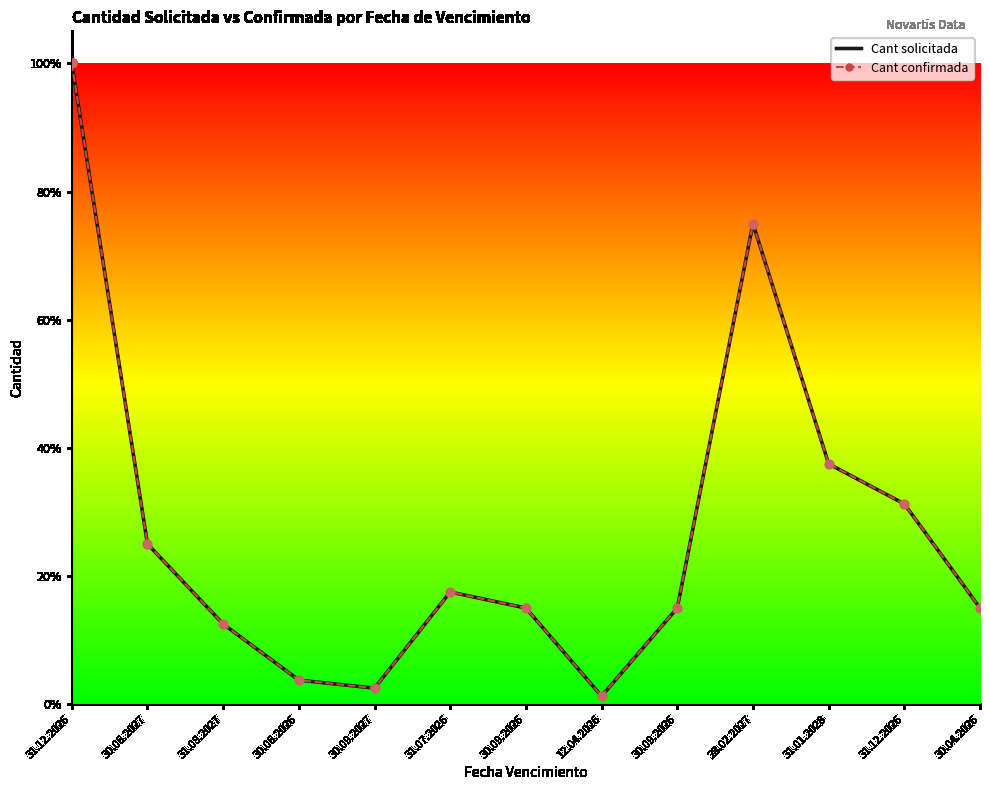

At how many categories does at least one series exceed 22?

5